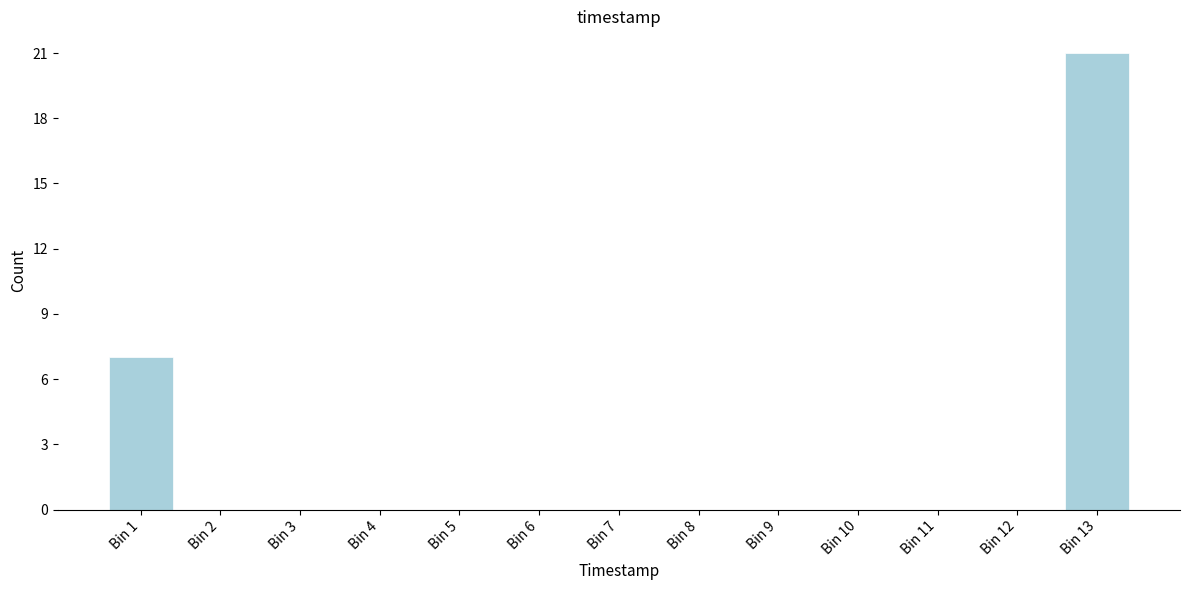

Reading left to right, transcribe all the data shown in this chart.

Bin 1=7	Bin 2=0	Bin 3=0	Bin 4=0	Bin 5=0	Bin 6=0	Bin 7=0	Bin 8=0	Bin 9=0	Bin 10=0	Bin 11=0	Bin 12=0	Bin 13=21